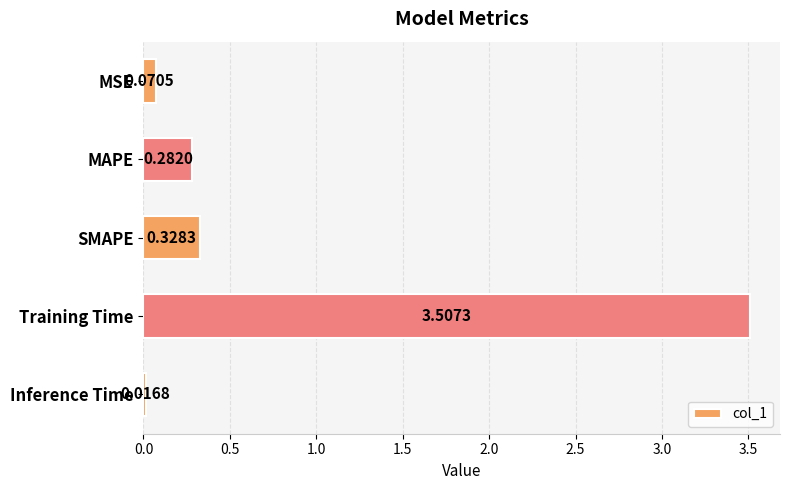

Are the bars grouped side by side (vs. stacked)?

No